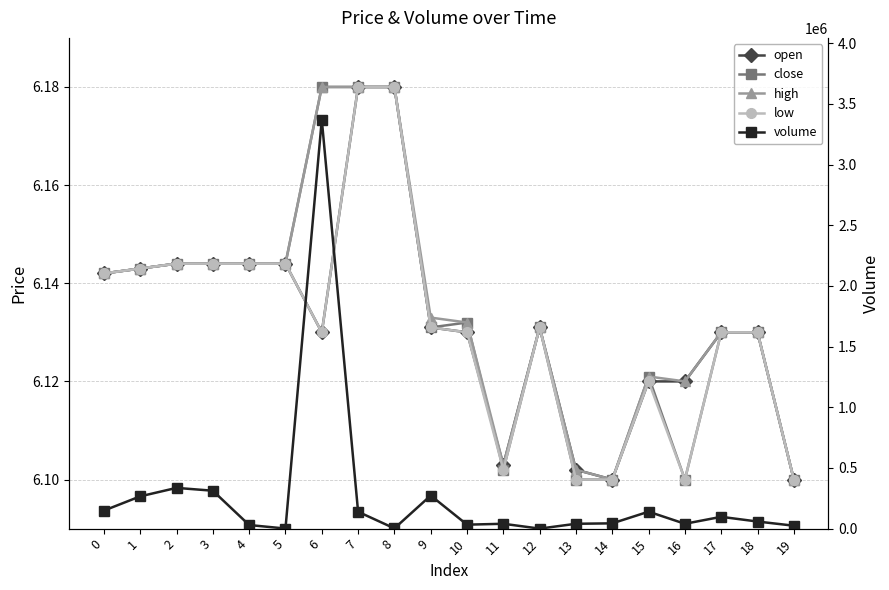

Which series has the largest range (max minus min)?

volume